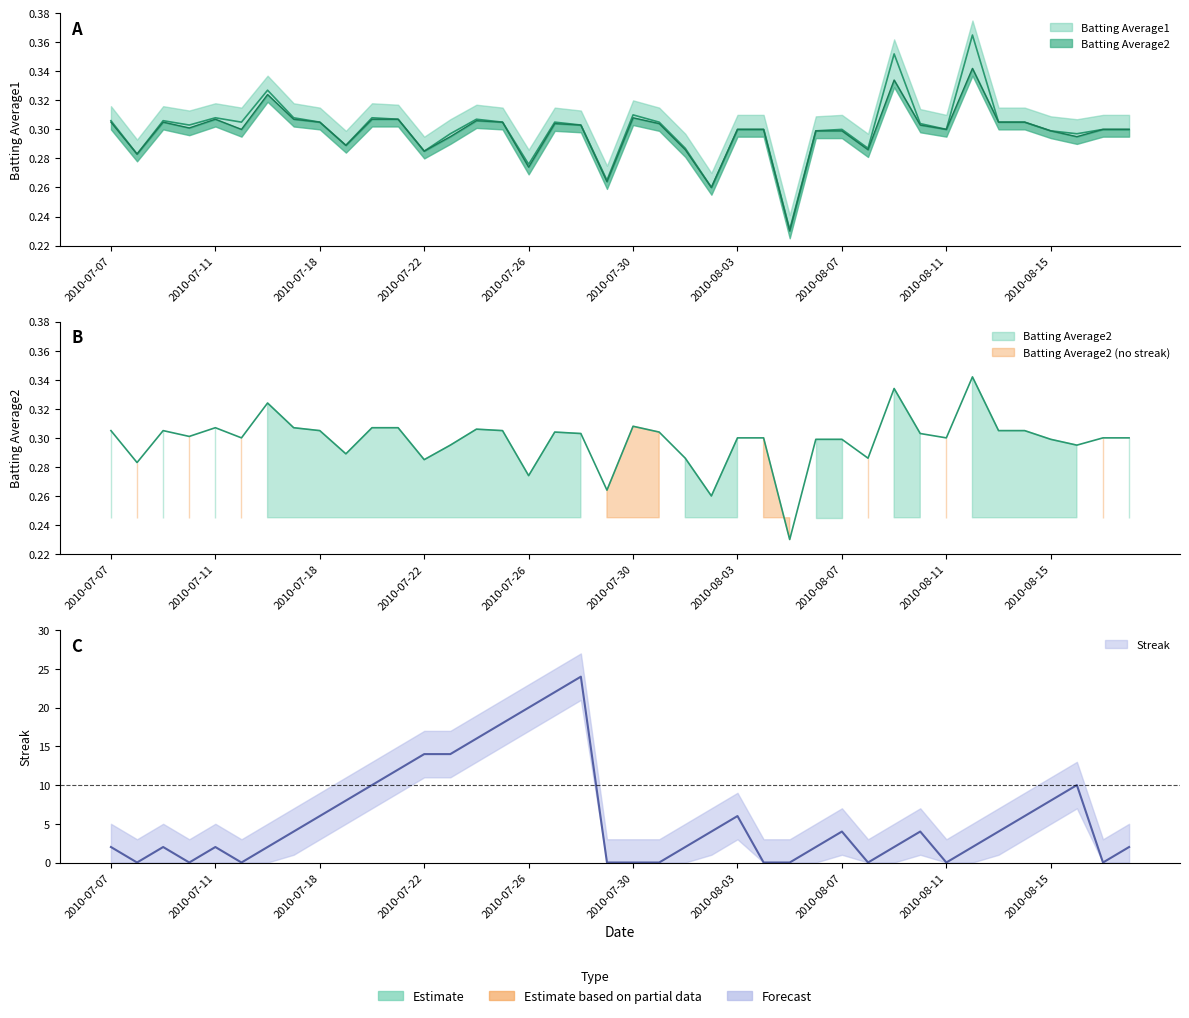

Reading left to right, list all the values displayed in this chart.

Batting Average1: 0.3	0.3	0.3	0.3	0.3	0.3	0.3	0.3	0.3	0.3	0.3	0.3	0.3	0.3	0.3	0.3	0.3	0.3	0.3	0.3	0.3	0.3	0.3	0.3	0.3	0.3	0.2	0.3	0.3	0.3	0.4	0.3	0.3	0.4	0.3	0.3	0.3	0.3	0.3	0.3
Batting Average2: 0.3	0.3	0.3	0.3	0.3	0.3	0.3	0.3	0.3	0.3	0.3	0.3	0.3	0.3	0.3	0.3	0.3	0.3	0.3	0.3	0.3	0.3	0.3	0.3	0.3	0.3	0.2	0.3	0.3	0.3	0.3	0.3	0.3	0.3	0.3	0.3	0.3	0.3	0.3	0.3
Streak: 2.0	0.0	2.0	0.0	2.0	0.0	2.0	4.0	6.0	8.0	10.0	12.0	14.0	14.0	16.0	18.0	20.0	22.0	24.0	0.0	0.0	0.0	2.0	4.0	6.0	0.0	0.0	2.0	4.0	0.0	2.0	4.0	0.0	2.0	4.0	6.0	8.0	10.0	0.0	2.0